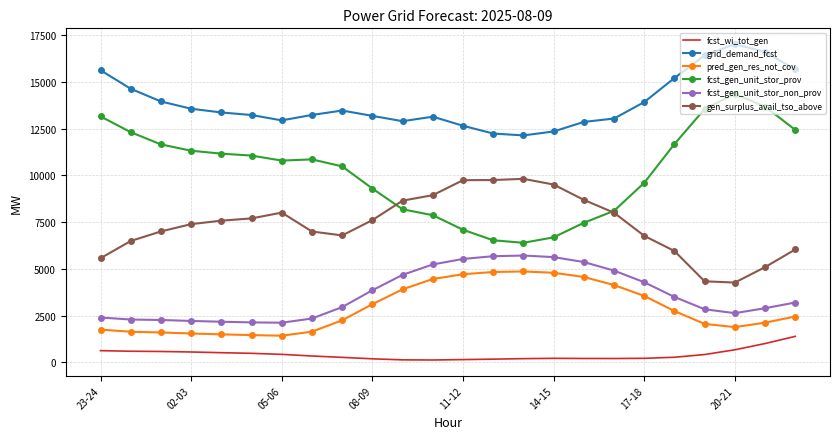

What is the minimum value shown in the chart?

127